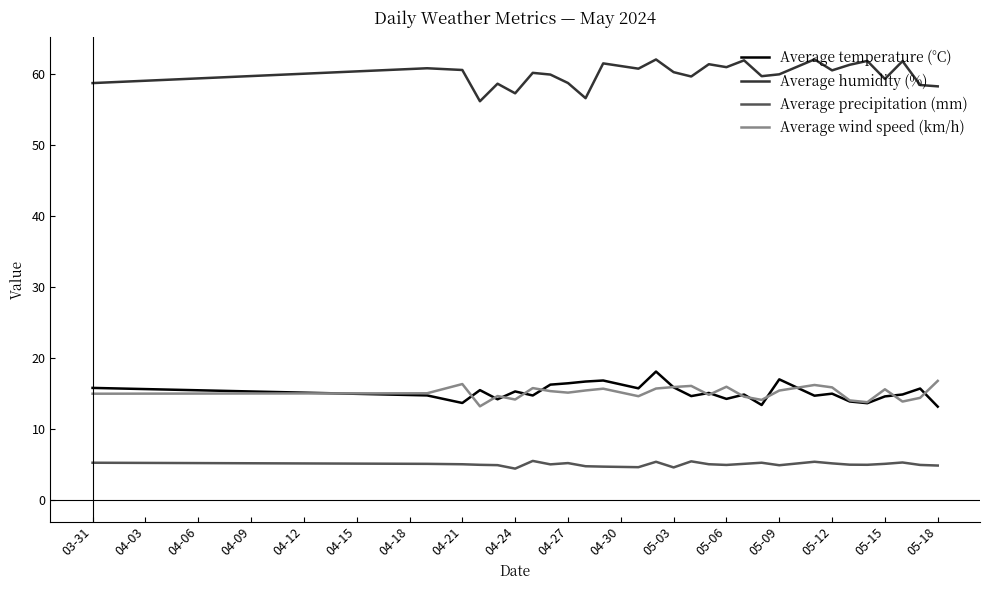

What is the minimum value for Average wind speed (km/h)?

13.2